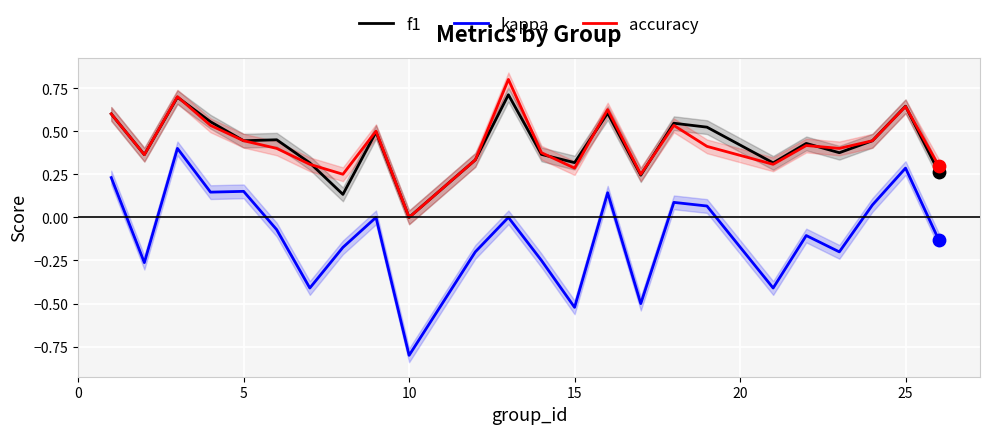

What are all the series names shown in the legend?

f1, kappa, accuracy